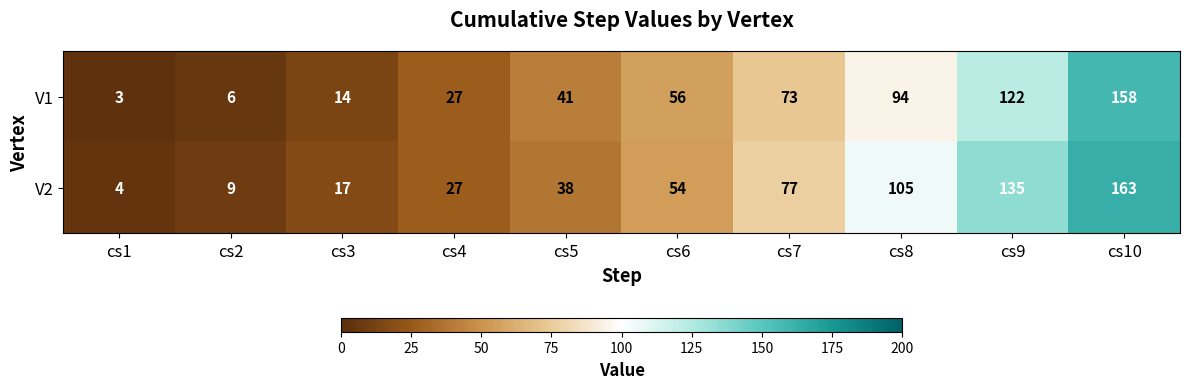

What is the greatest value displayed?

163